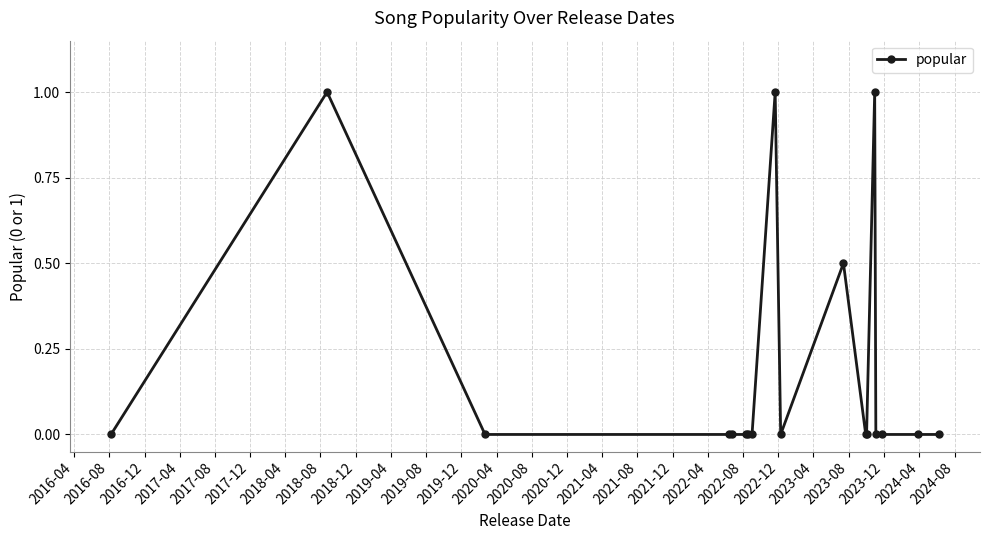

What is the greatest value displayed?

1.0